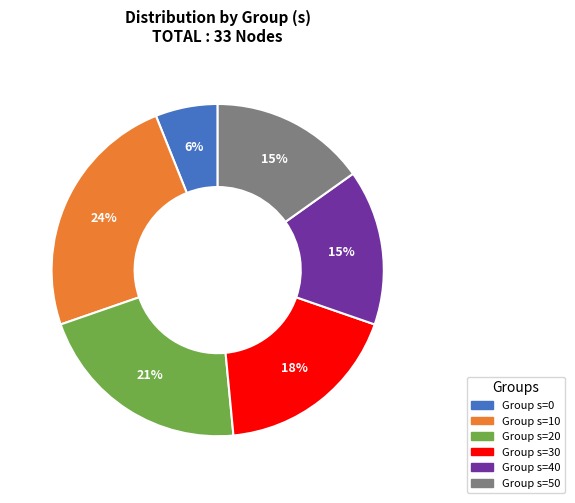

To the nearest percent, what is the average slice percentage?

17%